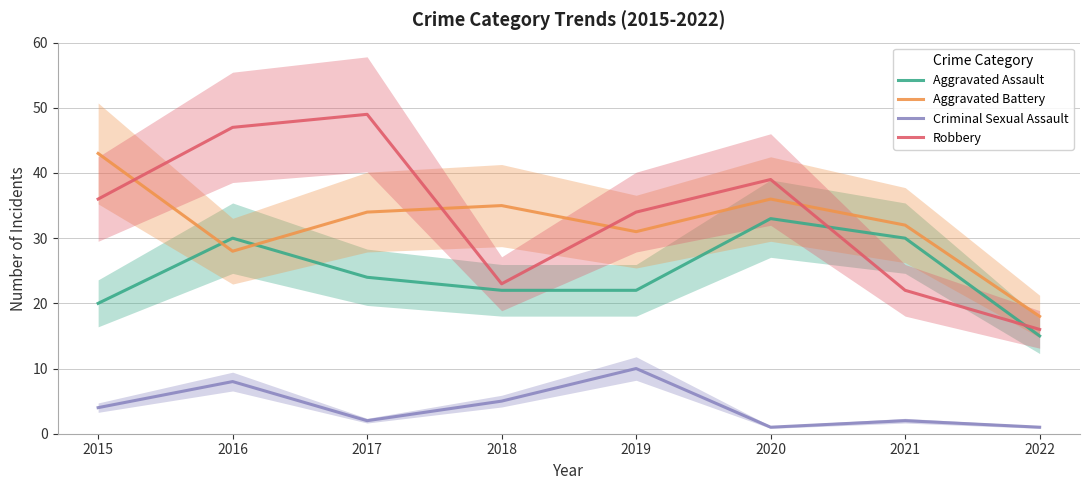

Which category has the lowest value across all series?

2020